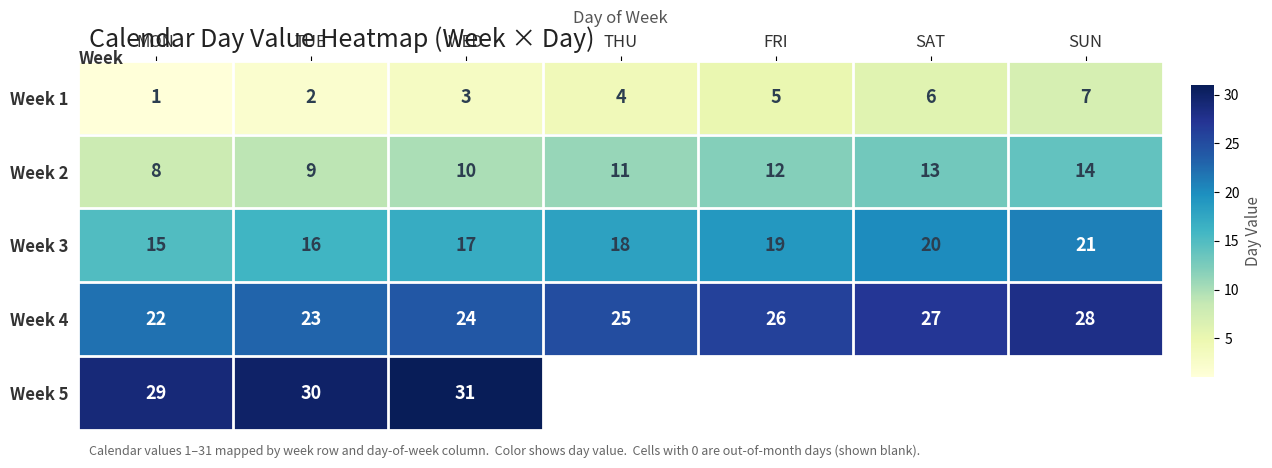

Rank the categories by Week 1 value from highest to lowest.

SUN, SAT, FRI, THU, WED, TUE, MON